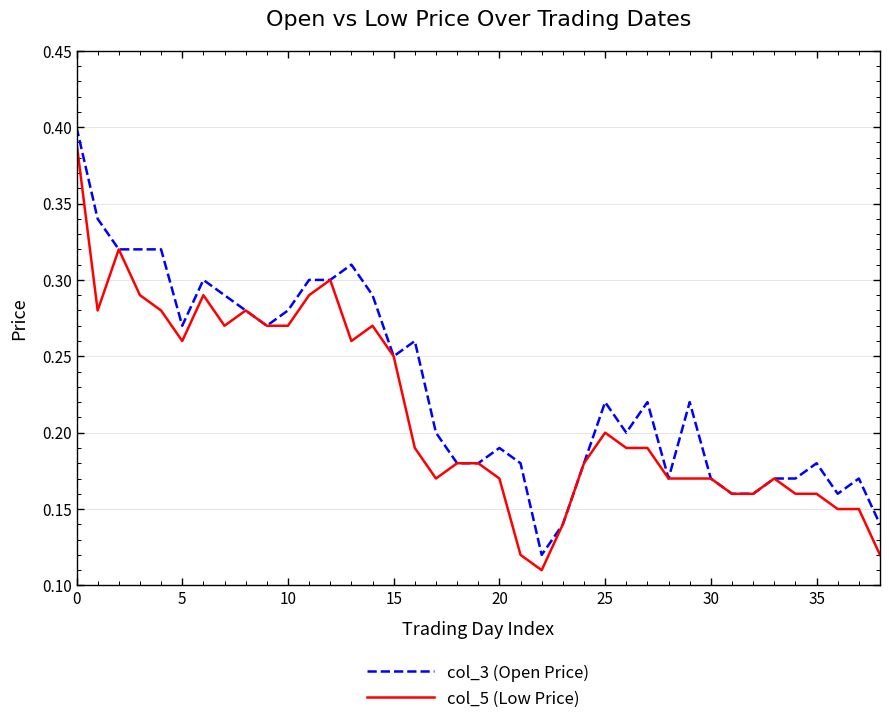

List the series in order of their overall mean, lowest first.

col_5 (Low Price), col_3 (Open Price)